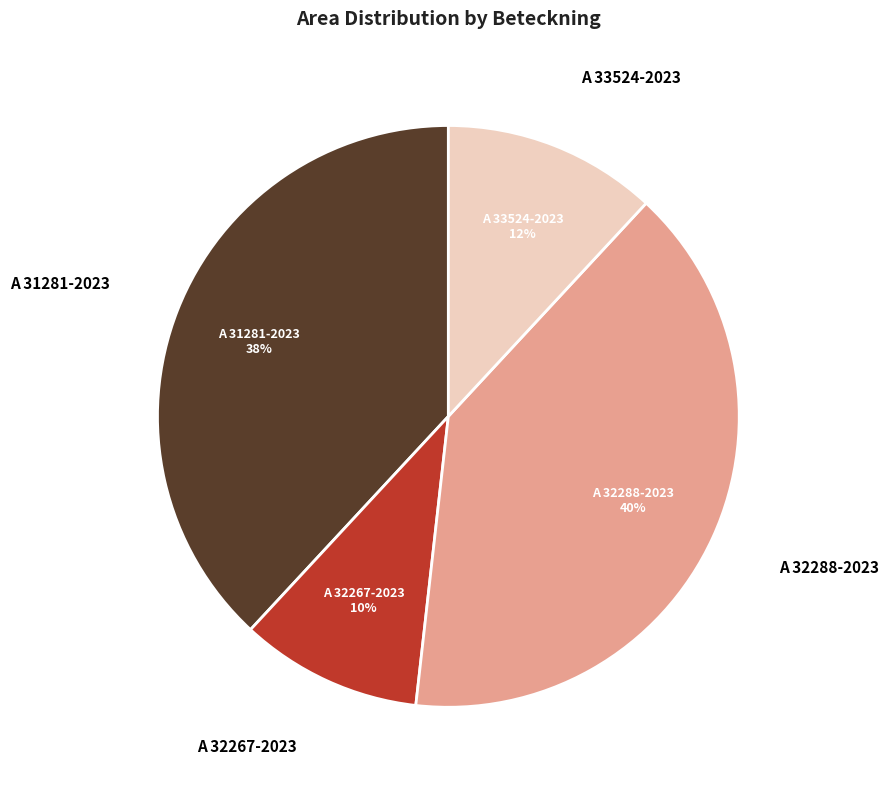

Which category has the biggest portion of the pie?

A 32288-2023